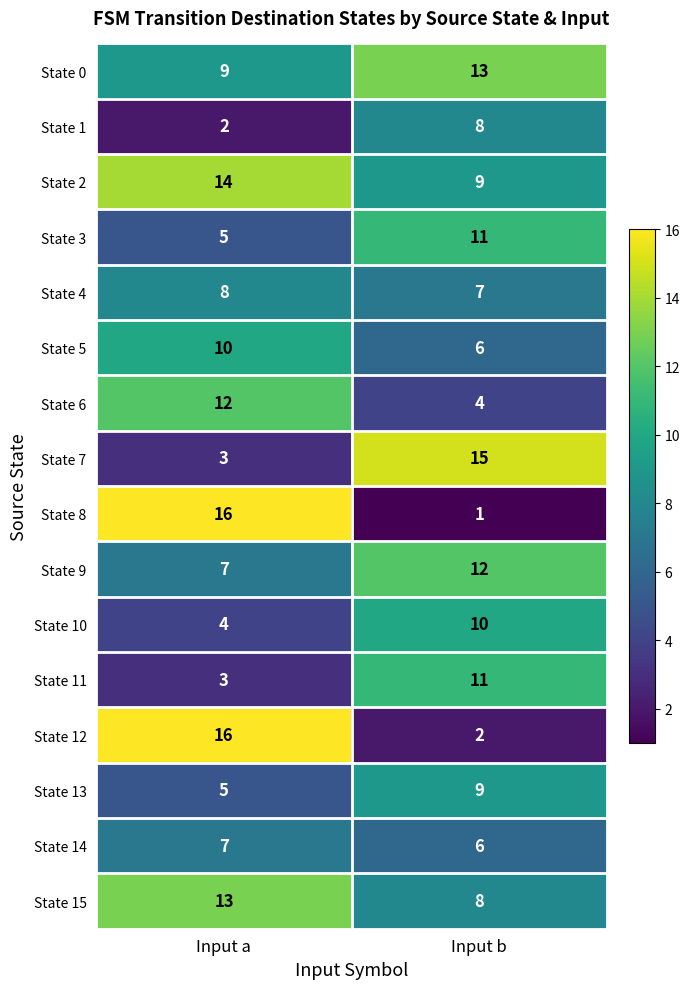

List the labels in order of State 1 value, largest first.

Input b, Input a